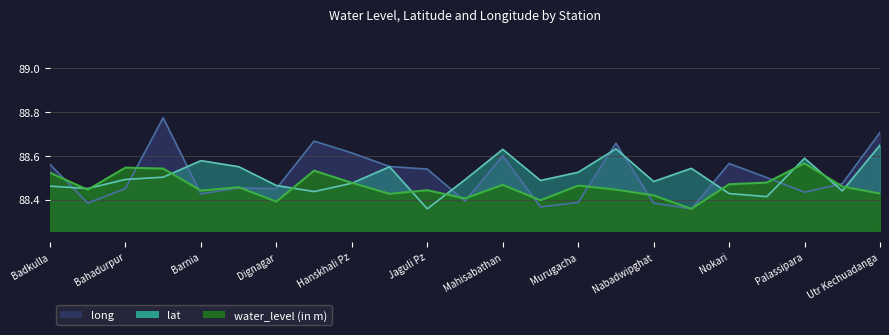

Reading right to left, extract all data points from this chart.

water_level (in m): Utr Kechuadanga=88.4	Shantipur Pz=88.5	Palassipara=88.6	Pairadanga=88.5	Nokari=88.5	Nakasipara Pz=88.4	Nabadwipghat=88.4	Murutia Pz=88.4	Murugacha=88.5	Mayapur=88.4	Mahisabathan=88.5	Maheshganj Pz=88.4	Jaguli Pz=88.4	Hridaypurpz=88.4	Hanskhali Pz=88.5	Duttaphulia=88.5	Dignagar=88.4	Birpur Pz=88.5	Barnia=88.4	Banpur Pz=88.5	Bahadurpur=88.5	Baganchra=88.4	Badkulla=88.5
lat: Utr Kechuadanga=88.6	Shantipur Pz=88.4	Palassipara=88.6	Pairadanga=88.4	Nokari=88.4	Nakasipara Pz=88.5	Nabadwipghat=88.5	Murutia Pz=88.6	Murugacha=88.5	Mayapur=88.5	Mahisabathan=88.6	Maheshganj Pz=88.5	Jaguli Pz=88.4	Hridaypurpz=88.5	Hanskhali Pz=88.5	Duttaphulia=88.4	Dignagar=88.5	Birpur Pz=88.5	Barnia=88.6	Banpur Pz=88.5	Bahadurpur=88.5	Baganchra=88.5	Badkulla=88.5
long: Utr Kechuadanga=88.7	Shantipur Pz=88.5	Palassipara=88.4	Pairadanga=88.5	Nokari=88.6	Nakasipara Pz=88.4	Nabadwipghat=88.4	Murutia Pz=88.7	Murugacha=88.4	Mayapur=88.4	Mahisabathan=88.6	Maheshganj Pz=88.4	Jaguli Pz=88.5	Hridaypurpz=88.6	Hanskhali Pz=88.6	Duttaphulia=88.7	Dignagar=88.4	Birpur Pz=88.5	Barnia=88.4	Banpur Pz=88.8	Bahadurpur=88.5	Baganchra=88.4	Badkulla=88.6